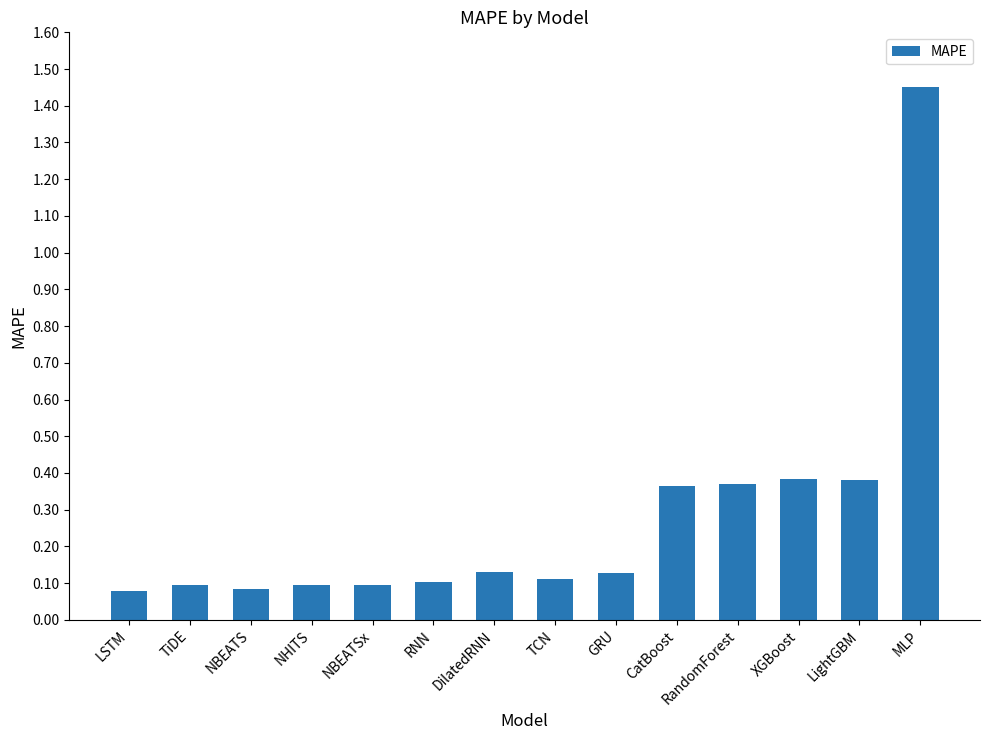

Which label corresponds to the largest value in the chart?

MLP